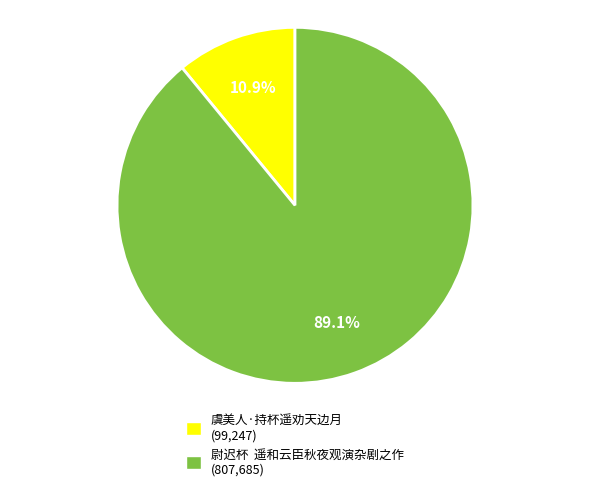

Which category accounts for the majority?

尉迟杯 遥和云臣秋夜观演杂剧之作